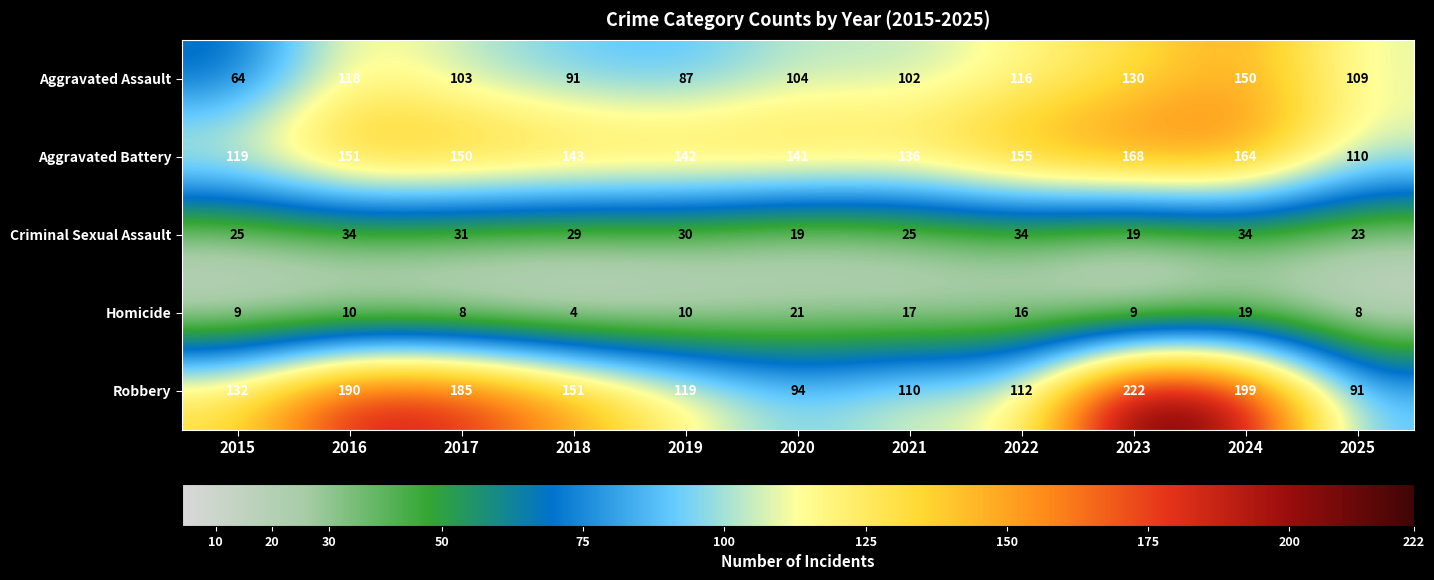

What is the difference between the second highest and second lowest values in the Aggravated Assault series?

43